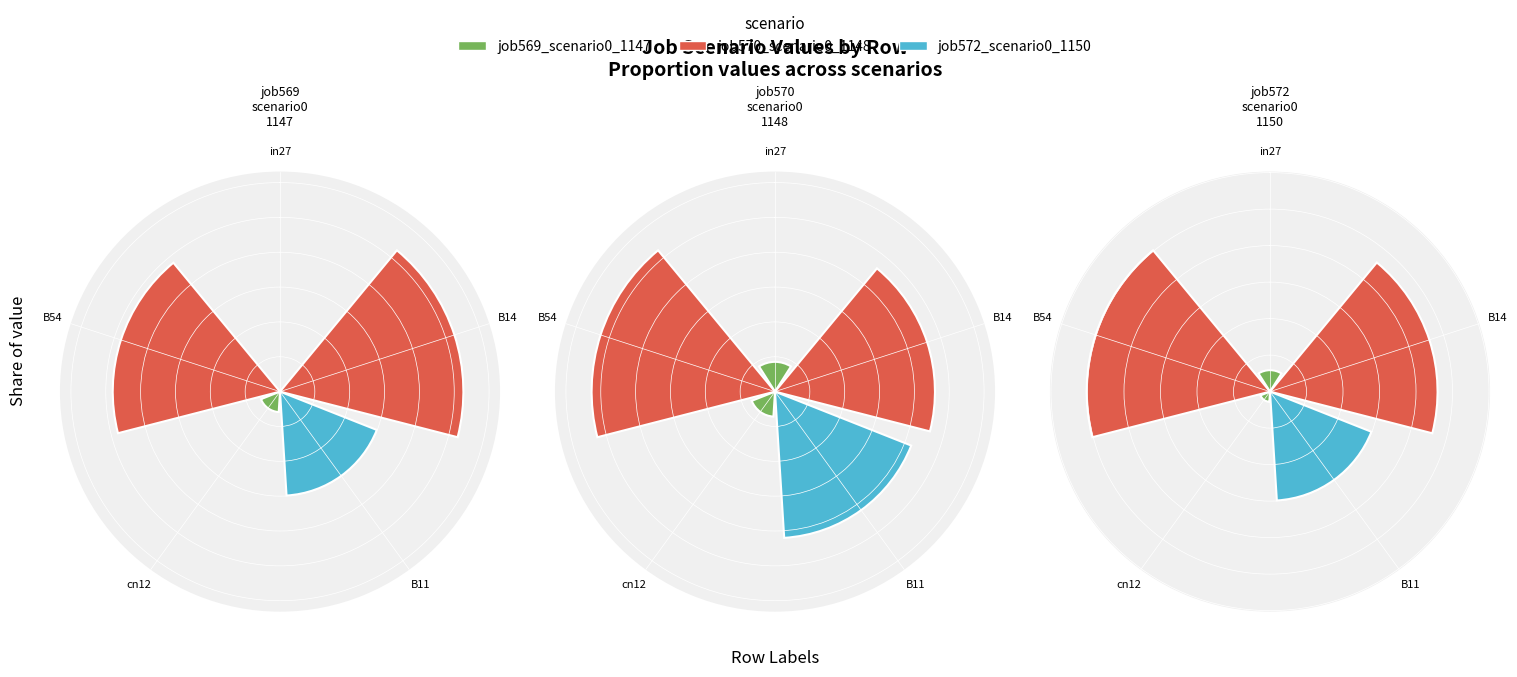

To the nearest percent, what is the combined percentage of cn12 and B54?

39%